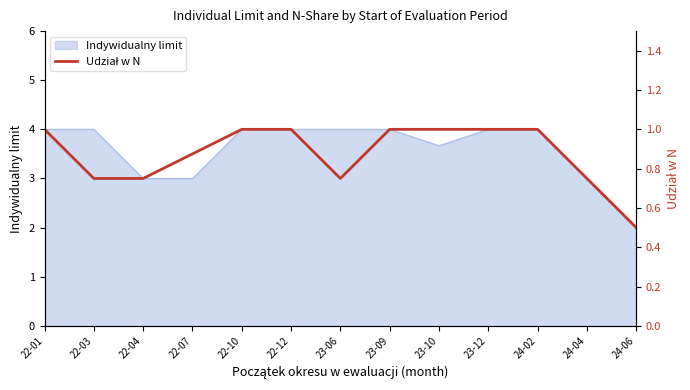

What is the highest value of the Indywidualny limit series?

4.0